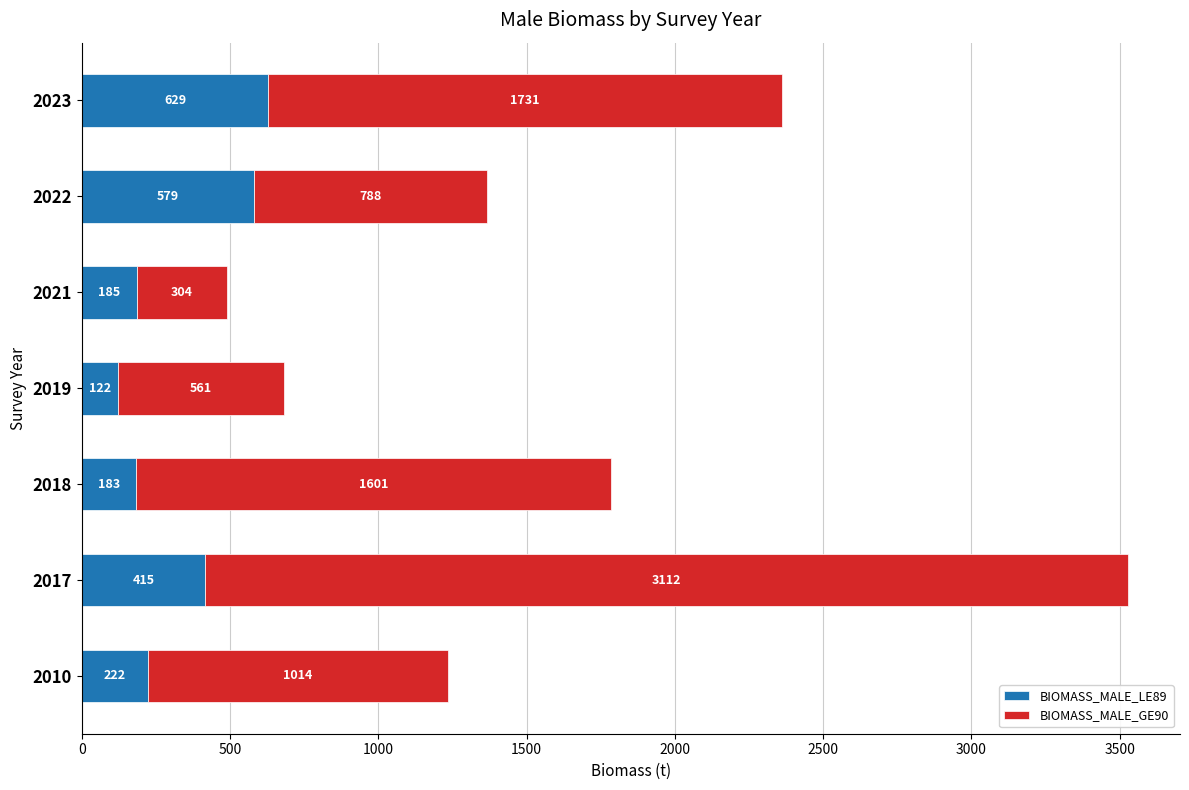

What is the highest value of the BIOMASS_MALE_LE89 series?

629.0